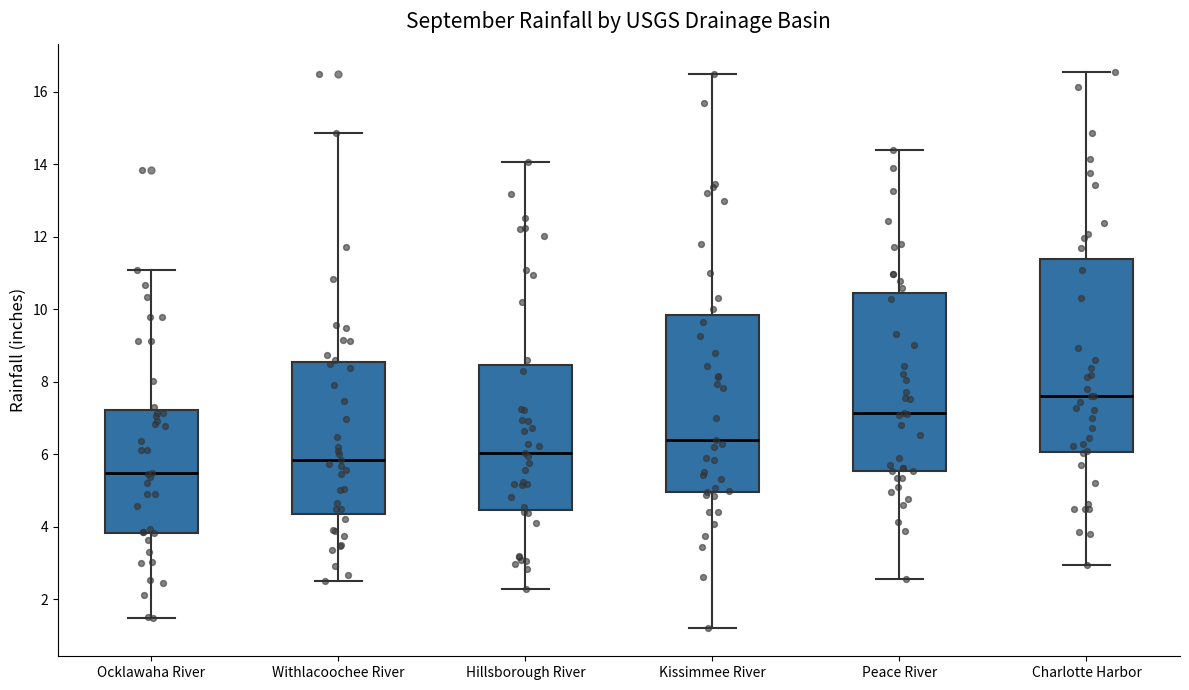

Which box has the lowest median line?

Ocklawaha River